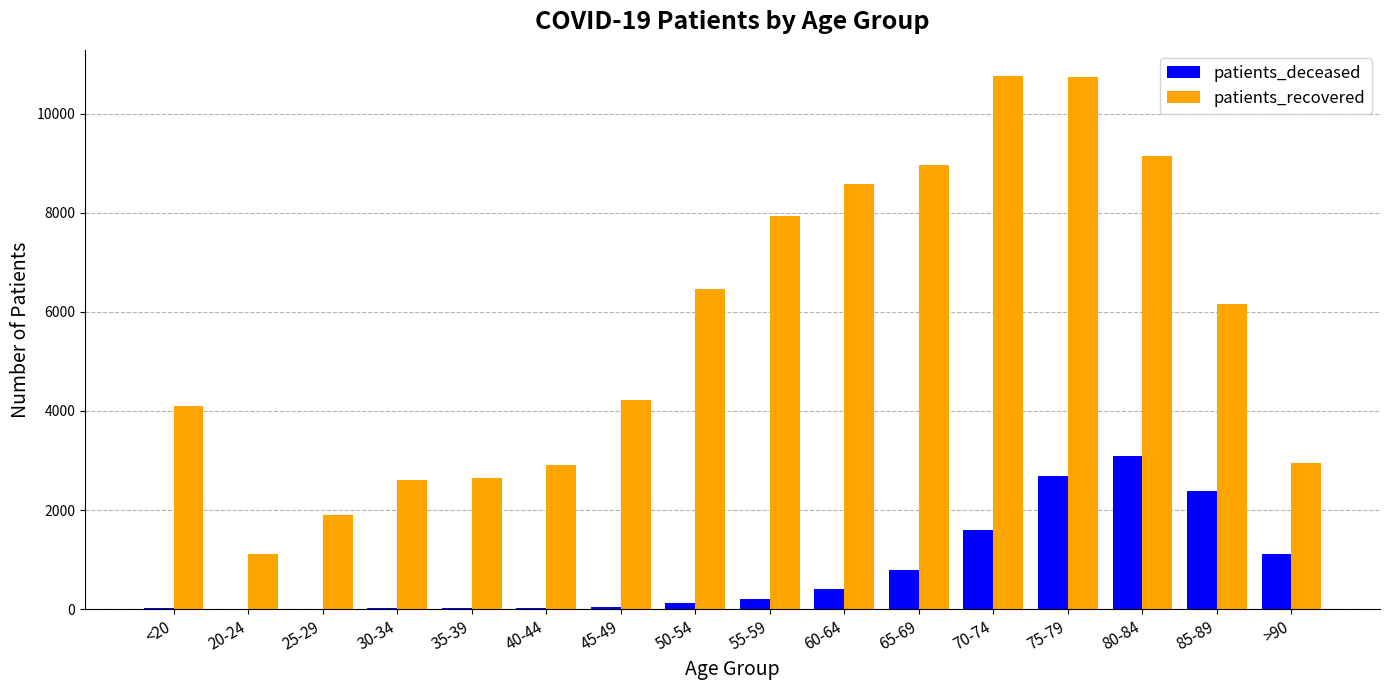

Which series has the largest total across all categories?

patients_recovered